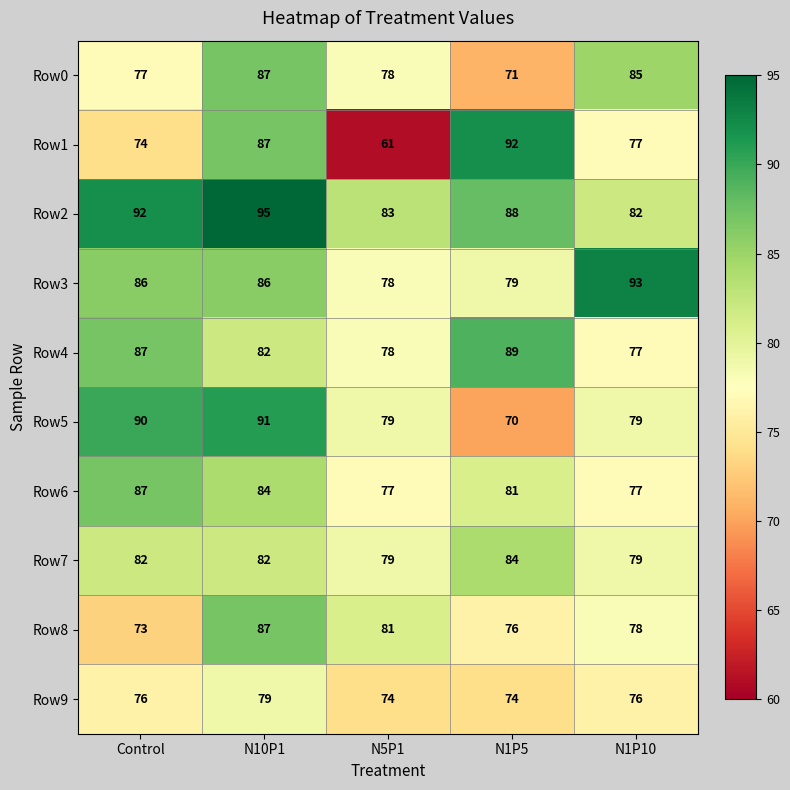

Where is Row6 nearest to the value 82?

N1P5